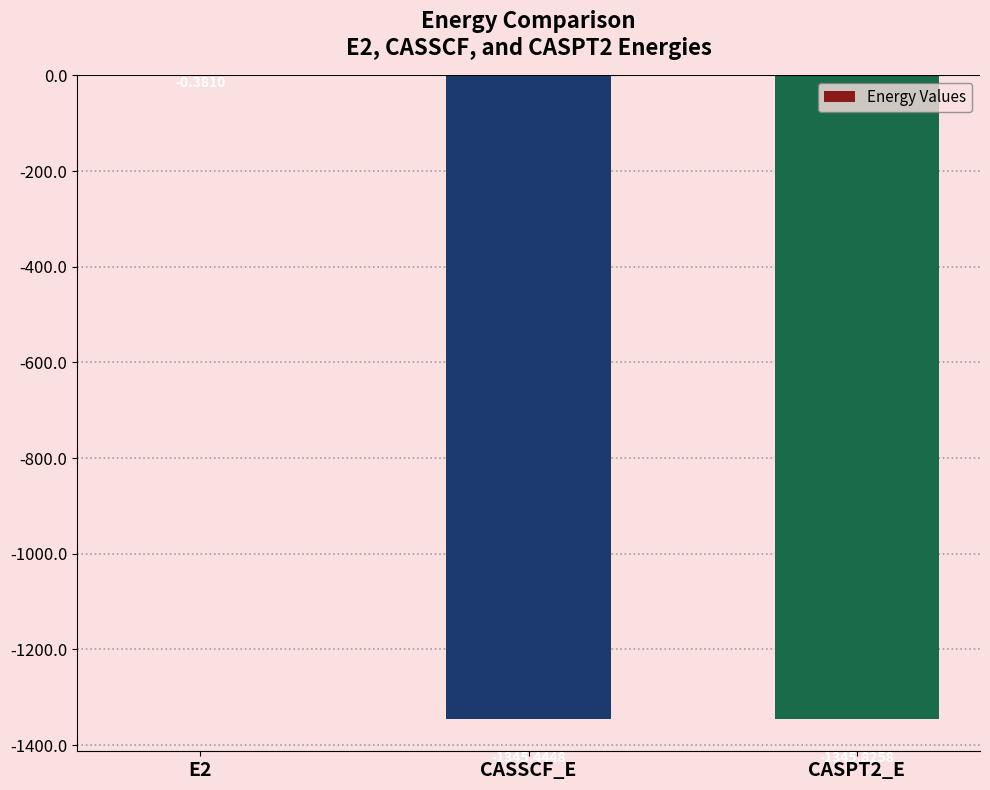

What is the sum of all values?

-2691.7